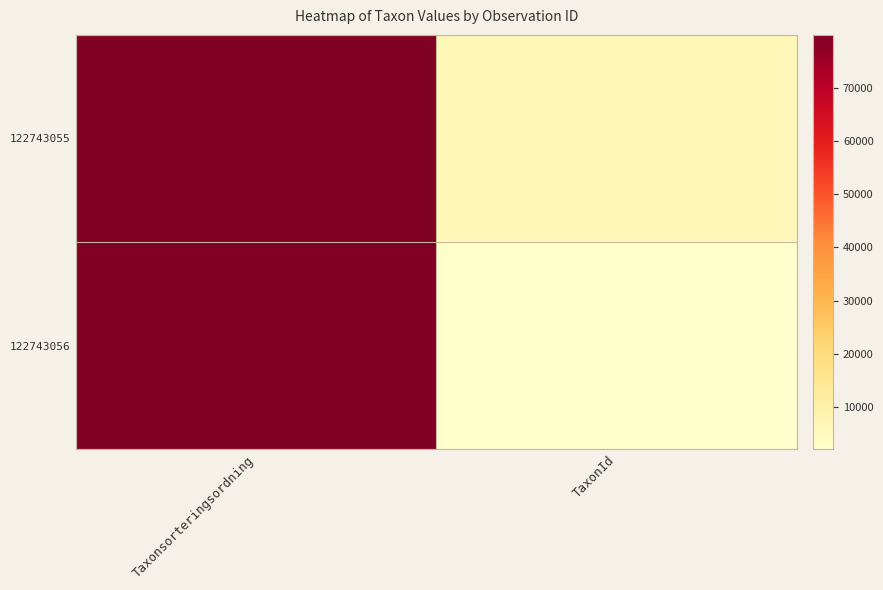

What is the spread (max minus min) of values at TaxonId?

4381